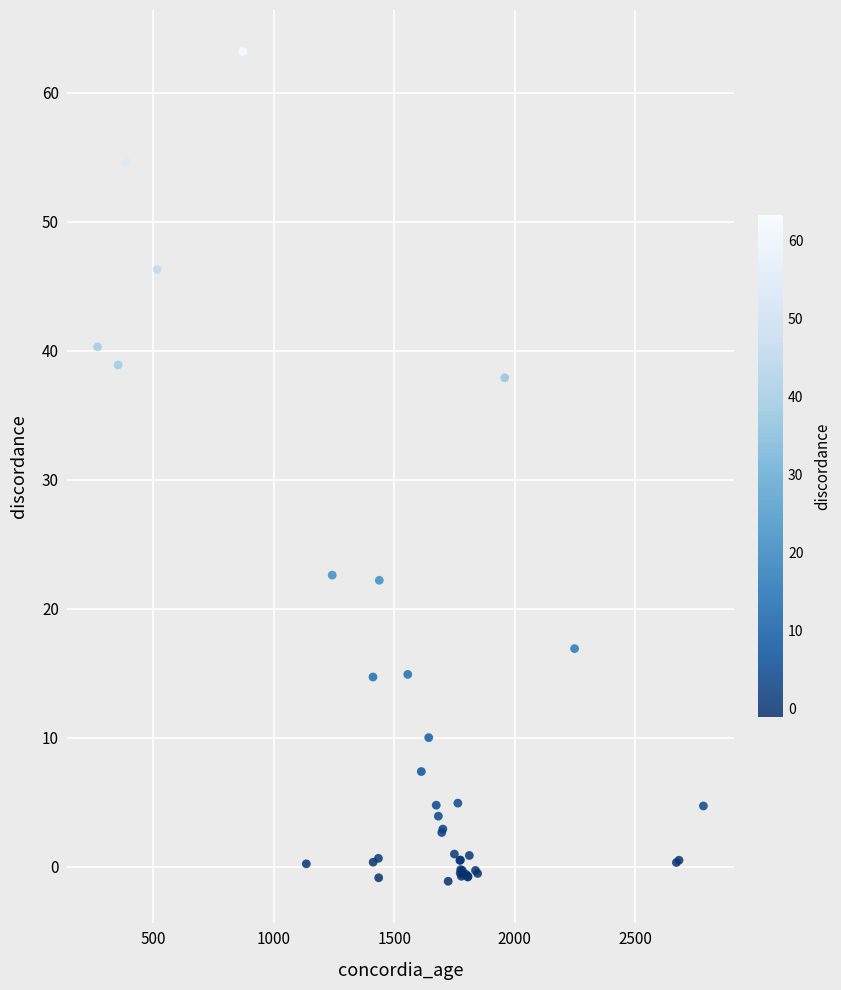

What Y value in the scatter plot is closest to 31?

37.9